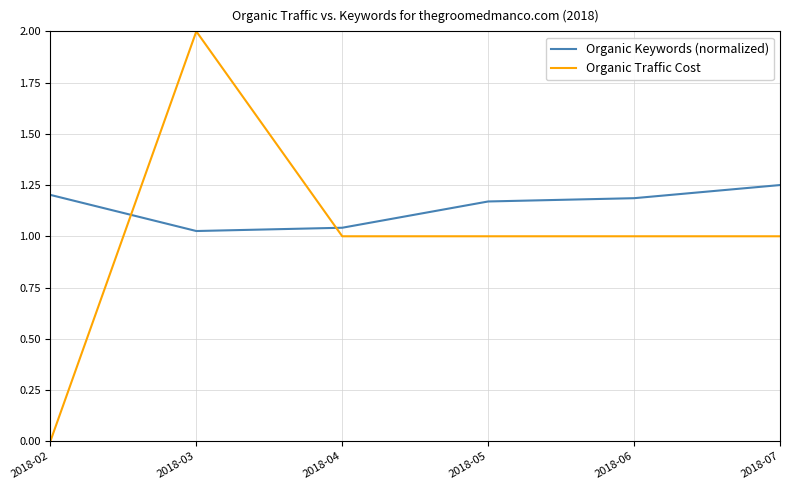

After their last crossing, which series has the higher values: Organic Keywords (normalized) or Organic Traffic Cost?

Organic Keywords (normalized)